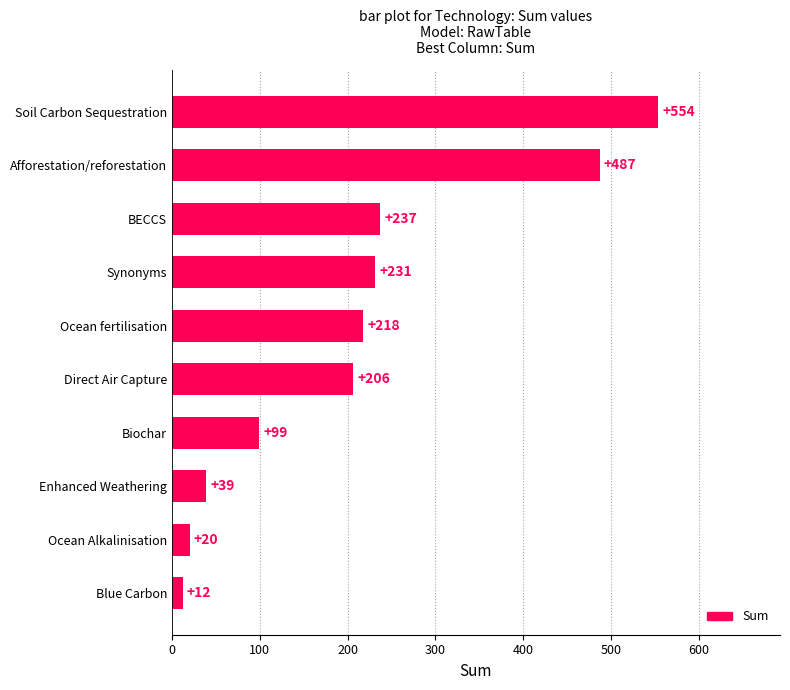

What is the sum of all values?

2103